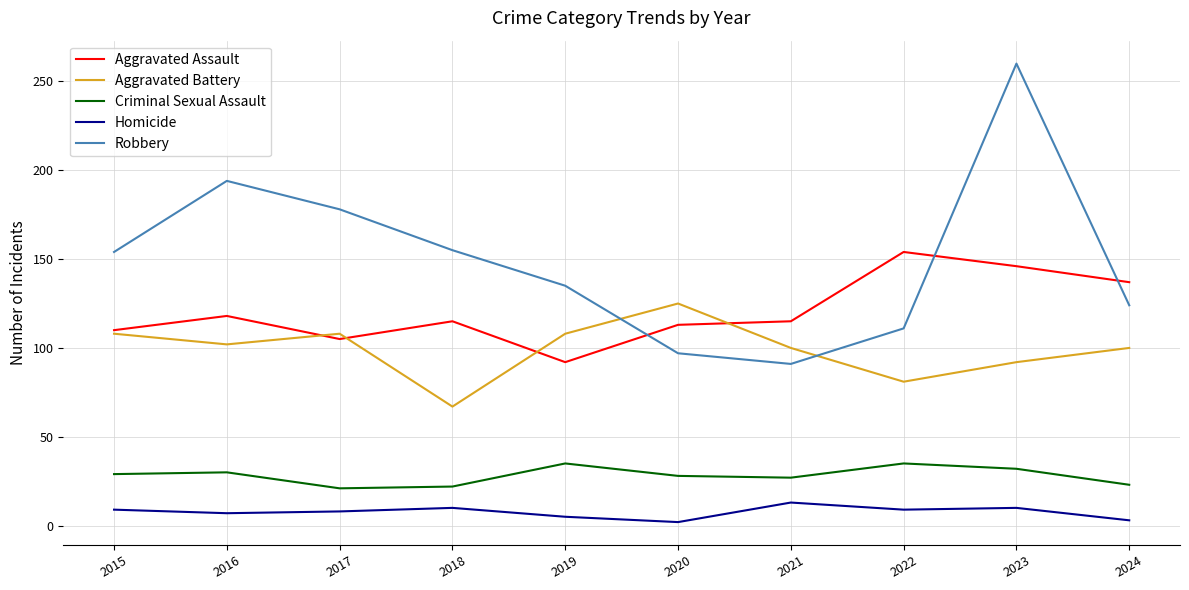

Which series ends up on top after the final intersection of Robbery and Aggravated Assault?

Aggravated Assault